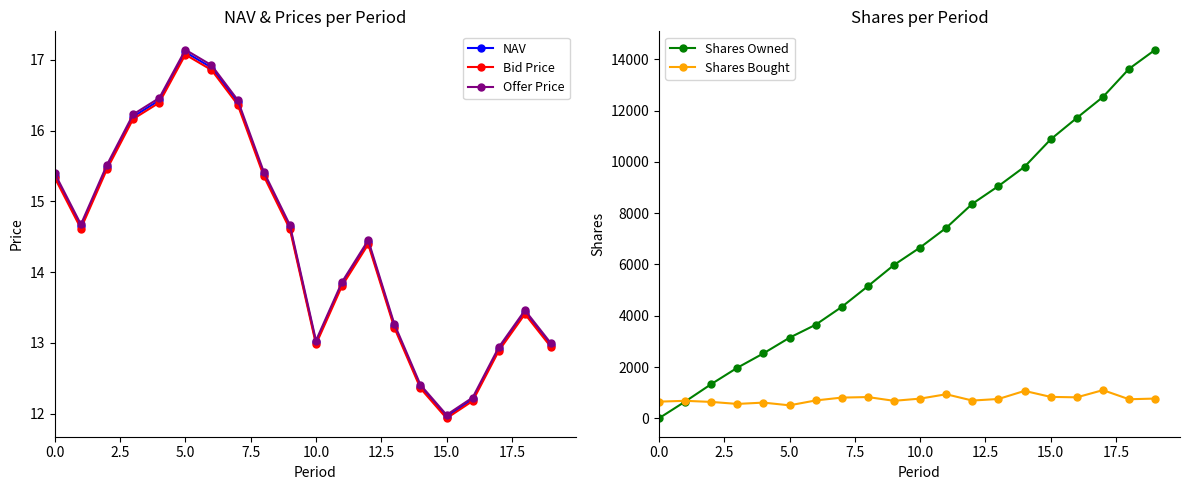

Reading right to left, what are all the values shown in this chart?

NAV: 13.0	13.4	12.9	12.2	12.0	12.4	13.2	14.4	13.8	13.0	14.6	15.4	16.4	16.9	17.1	16.4	16.2	15.5	14.6	15.4
Bid Price: 12.9	13.4	12.9	12.2	11.9	12.4	13.2	14.4	13.8	13.0	14.6	15.4	16.4	16.9	17.1	16.4	16.2	15.5	14.6	15.3
Offer Price: 13.0	13.5	12.9	12.2	12.0	12.4	13.3	14.5	13.9	13.0	14.7	15.4	16.4	16.9	17.1	16.5	16.2	15.5	14.7	15.4
Shares Owned: 14375.9	13633.0	12534.2	11716.4	10881.8	9812.9	9059.2	8367.2	7429.5	6662.2	5980.4	5152.2	4344.5	3648.8	3142.9	2531.0	1970.4	1331.1	649.6	0.0
Shares Bought: 769.7	742.9	1098.8	817.8	834.6	1068.9	753.8	692.0	937.6	767.3	681.8	828.2	807.6	695.7	506.0	611.9	560.6	639.3	681.5	649.6